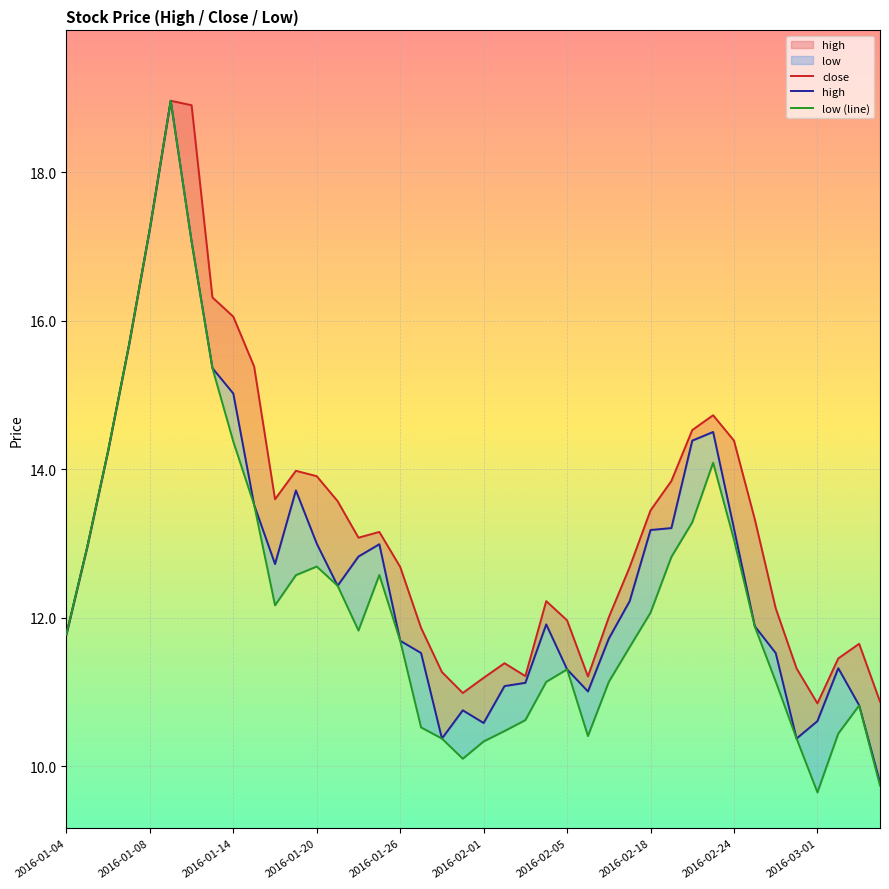

Reading right to left, extract all data points from this chart.

close: 10.9	11.6	11.4	10.8	11.3	12.1	13.3	14.4	14.7	14.5	13.8	13.4	12.7	12.0	11.2	12.0	12.2	11.2	11.4	11.2	11.0	11.3	11.9	12.7	13.2	13.1	13.6	13.9	14.0	13.6	15.4	16.1	16.3	18.9	19.0	17.2	15.7	14.2	13.0	11.8
high: 9.8	10.8	11.3	10.6	10.4	11.5	11.9	13.2	14.5	14.4	13.2	13.2	12.2	11.7	11.0	11.3	11.9	11.1	11.1	10.6	10.8	10.4	11.5	11.7	13.0	12.8	12.4	13.0	13.7	12.7	13.5	15.0	15.4	17.1	19.0	17.2	15.7	14.2	13.0	11.8
low (line): 9.7	10.8	10.4	9.6	10.4	11.1	11.9	13.1	14.1	13.3	12.8	12.1	11.6	11.1	10.4	11.3	11.1	10.6	10.5	10.3	10.1	10.4	10.5	11.7	12.6	11.8	12.4	12.7	12.6	12.2	13.5	14.4	15.4	17.1	19.0	17.2	15.7	14.2	13.0	11.8